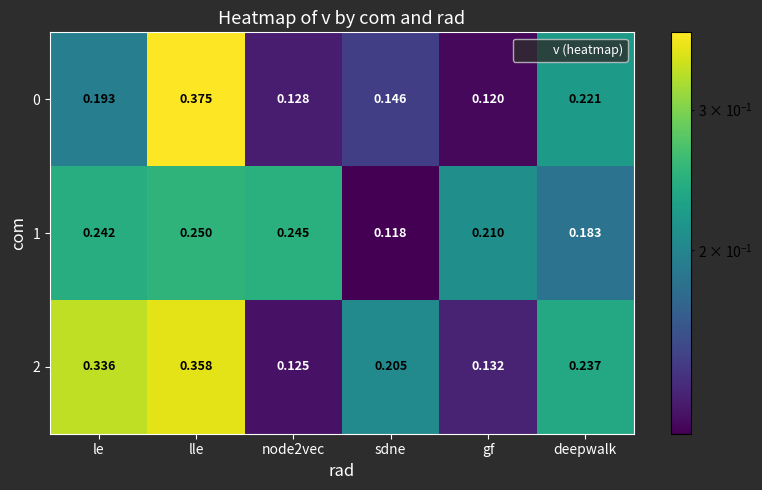

Is the value of 1 at le greater than the value of 0 at lle?

No